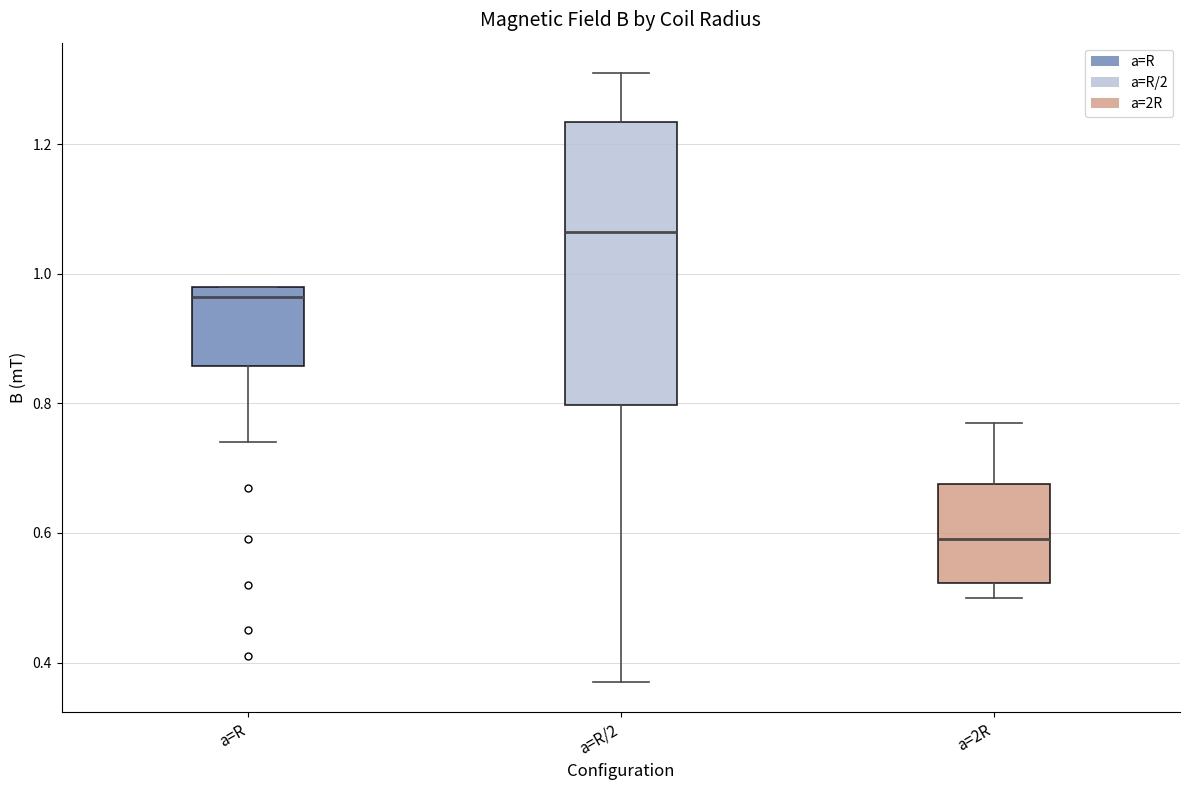

Reading left to right, transcribe this box plot: for each box, give where its median line is, the range the box spans, and where its two whiskers end, as read against the y-axis. The values are not printed on the chart, so give them approximately, as read against the axis.

a=R: median 0.96, box 0.86 to 0.98, whiskers 0.74 to 0.98
a=R/2: median 1.06, box 0.80 to 1.24, whiskers 0.38 to 1.32
a=2R: median 0.60, box 0.52 to 0.68, whiskers 0.50 to 0.78